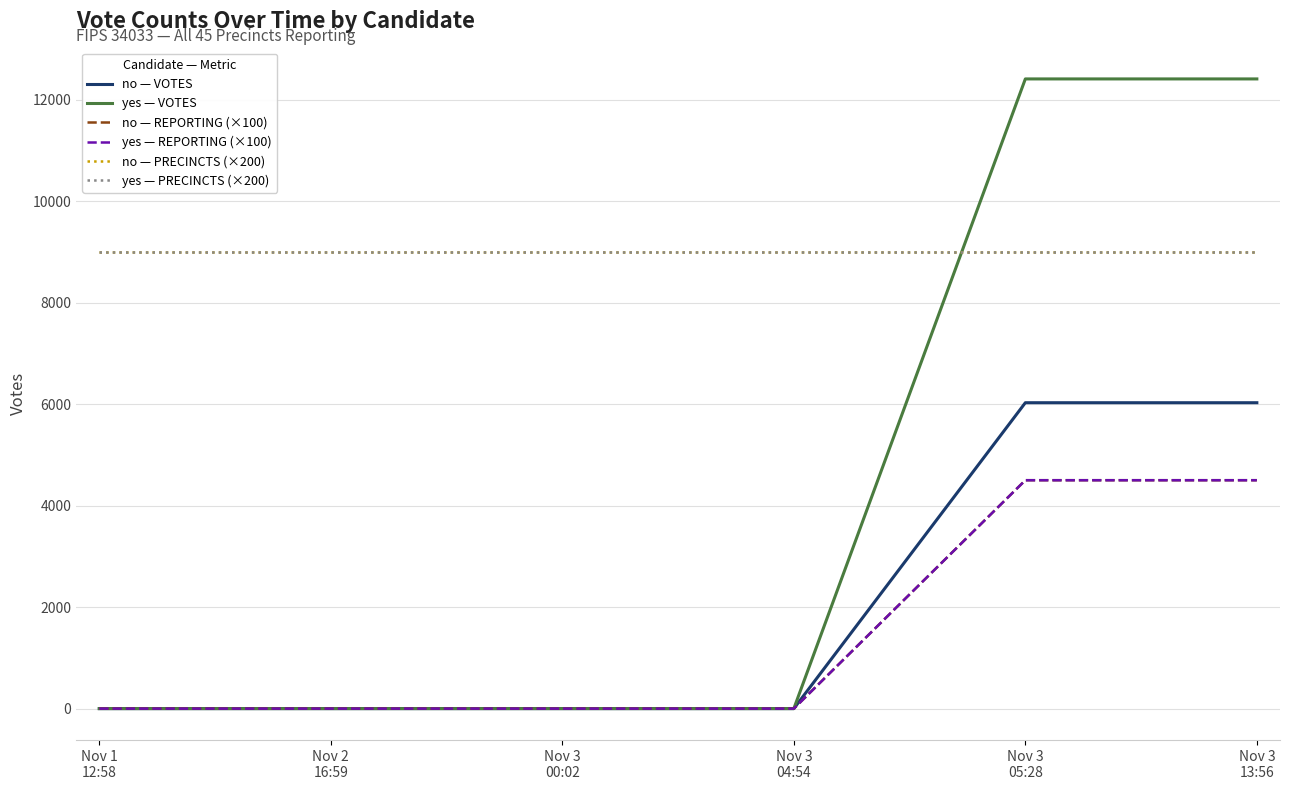

True or false: no — PRECINCTS (×200) and yes — REPORTING (×100) cross at least once.

False